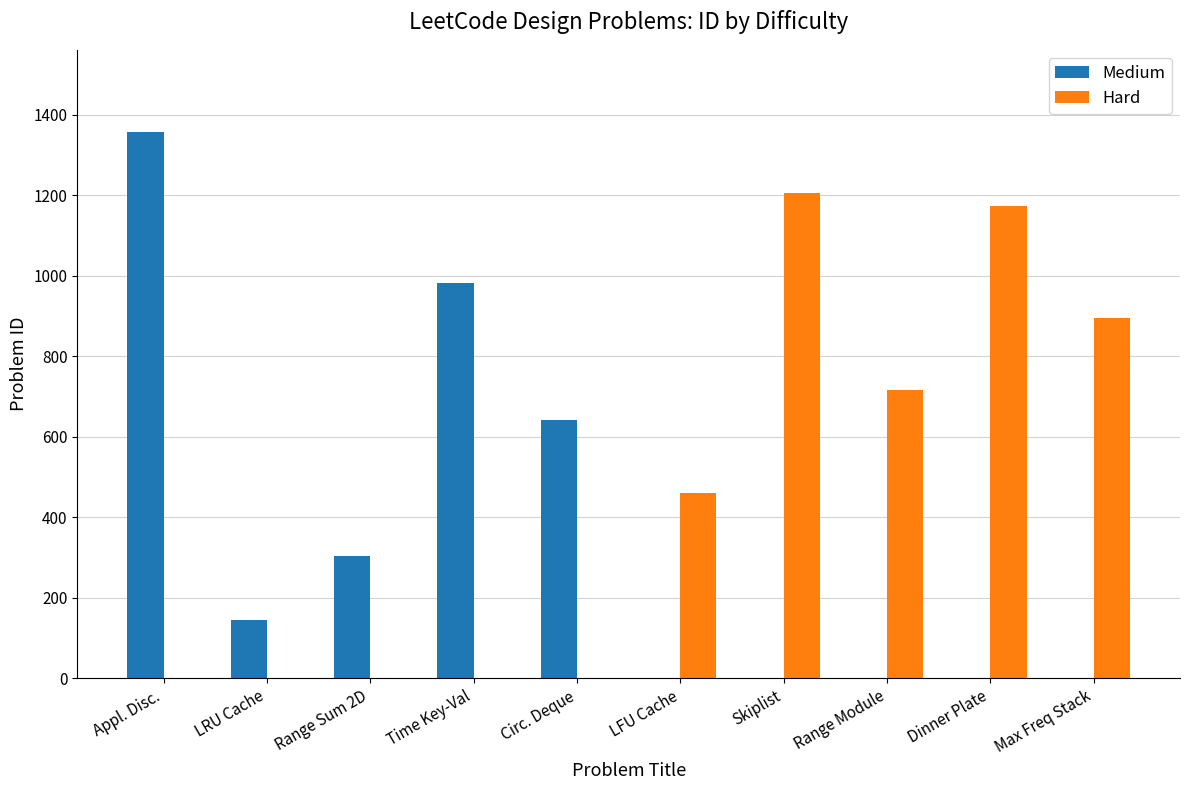

The Medium series shows 516 at Range Module. True or false?

False